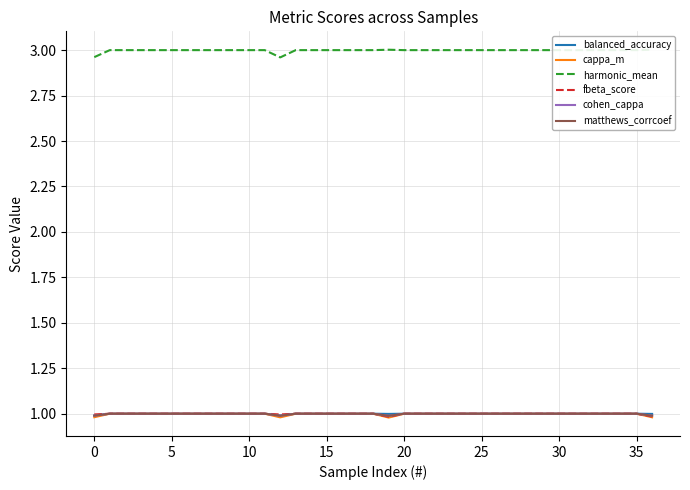

The value of fbeta_score at 26 is 1.7. True or false?

False